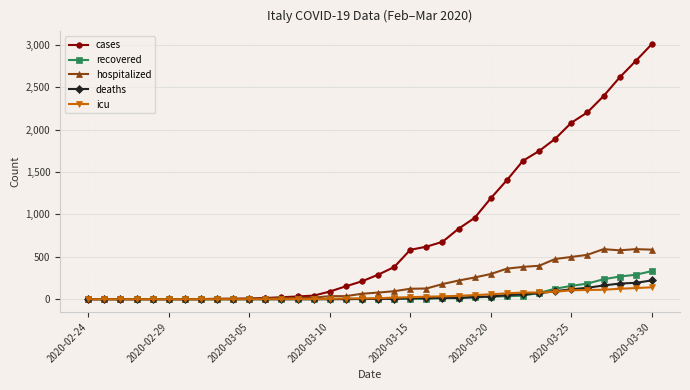

Which series has the widest spread of values?

cases